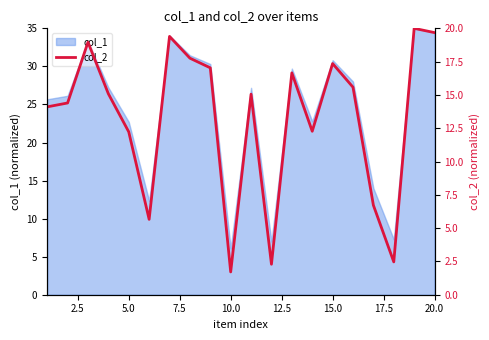

The col_1 series shows 18.1 at 15.0. True or false?

False